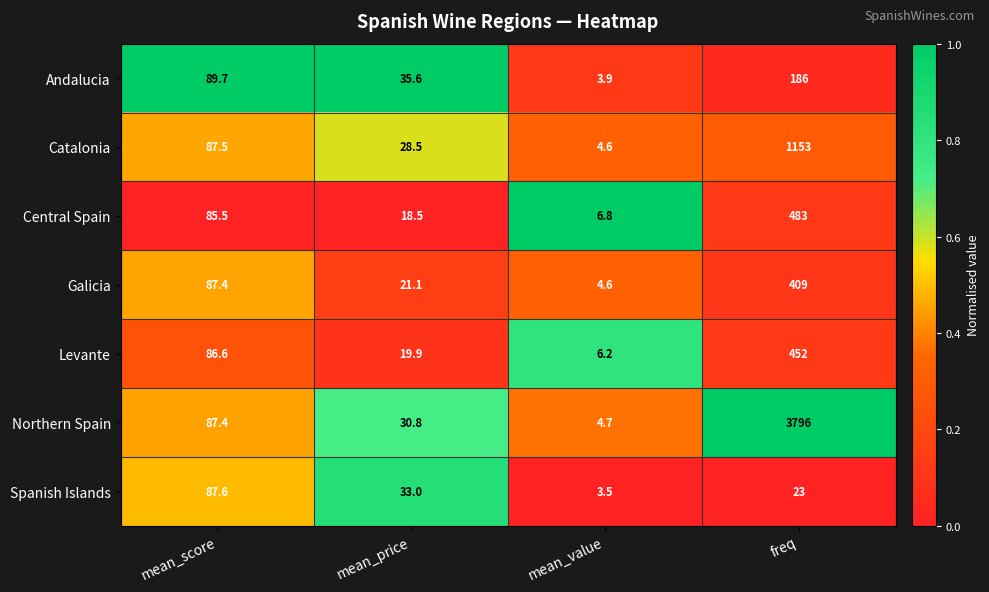

How many data points in Catalonia are less than 87?

2